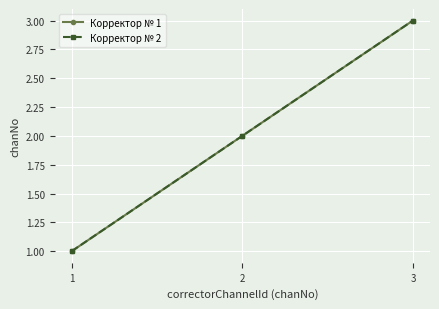

Which series has the widest spread of values?

Корректор № 1